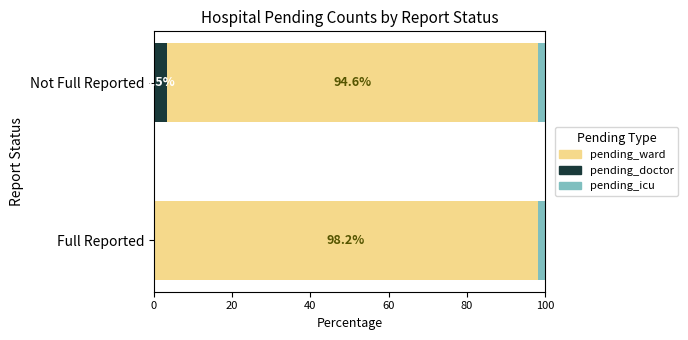

At which label is pending_doctor closest to 1?

Full Reported